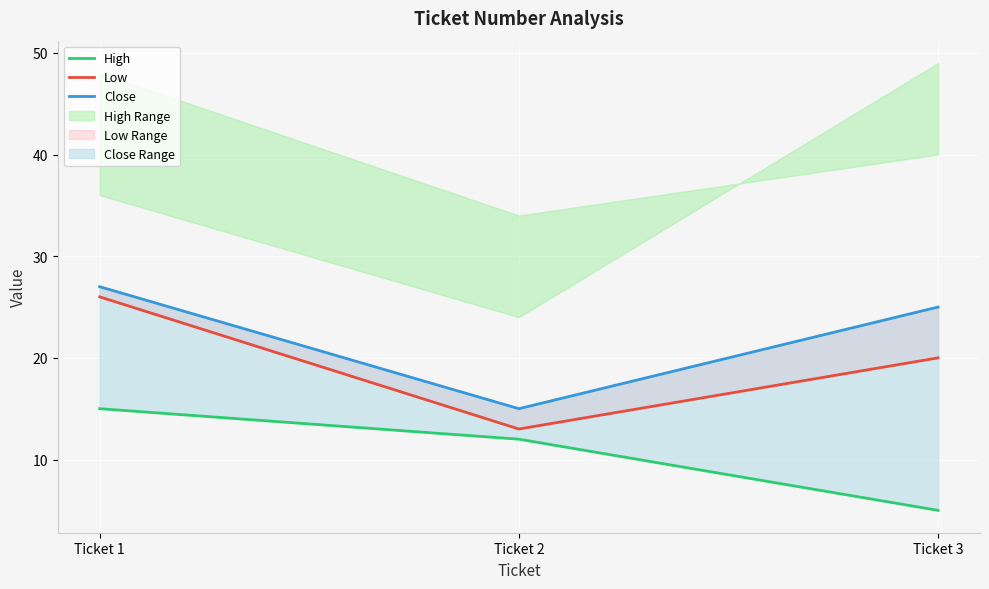

How many categories are shown in the chart?

3